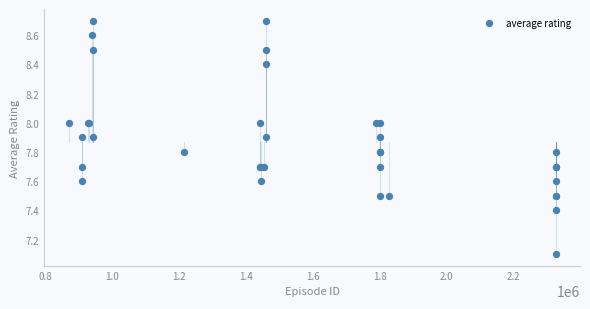

What Y value in the scatter plot is closest to 7?

7.1